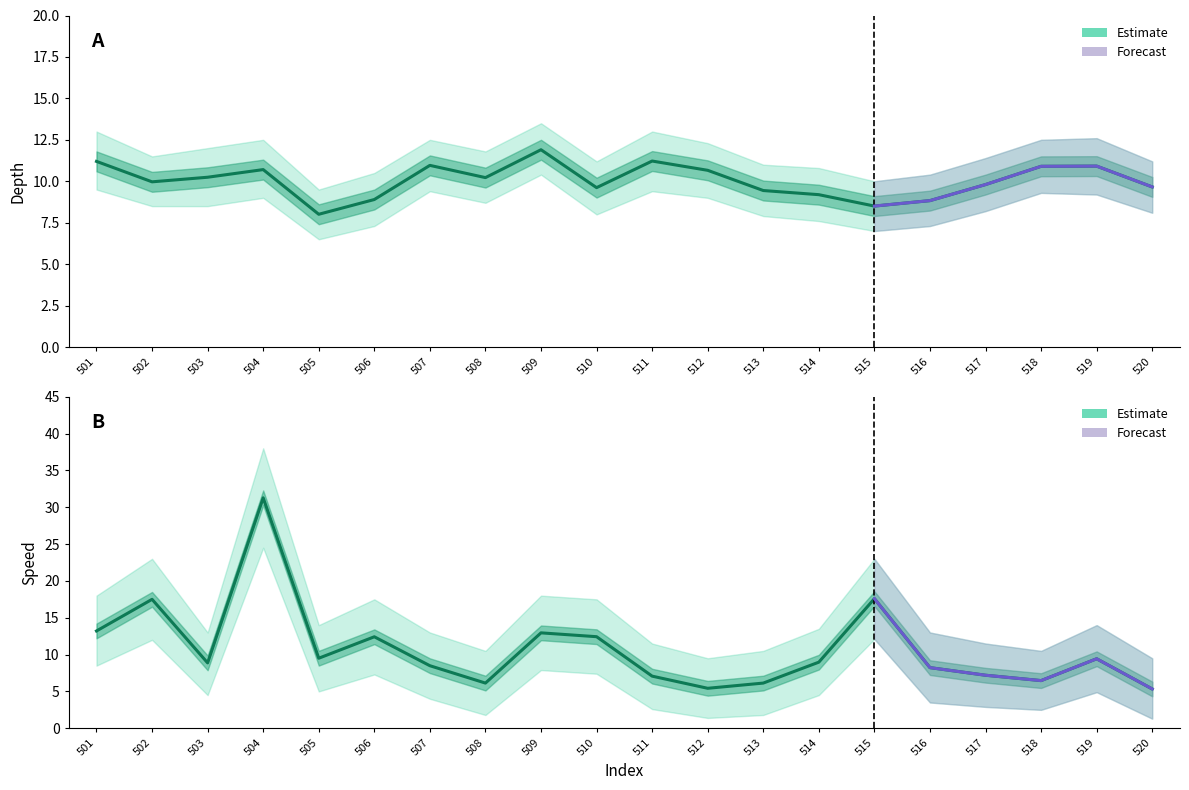

Which series ends up on top after the final intersection of Speed (Estimate) and Depth (Estimate)?

Depth (Estimate)